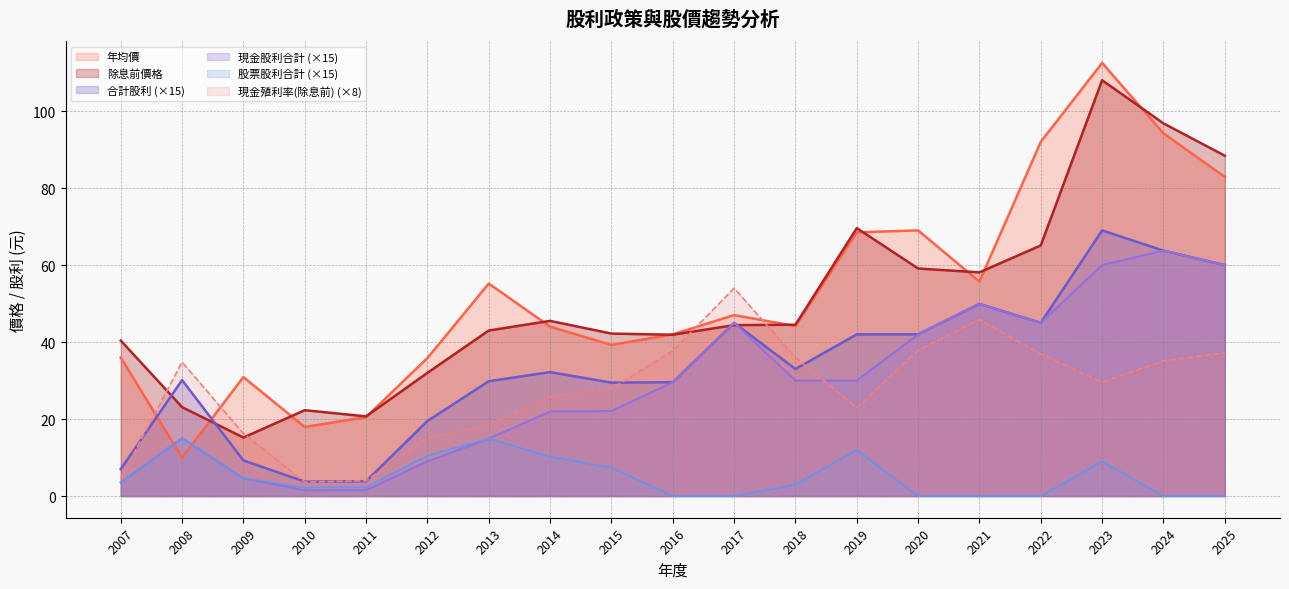

What is the difference between the maximum and minimum values in the 年均價 series?

102.5